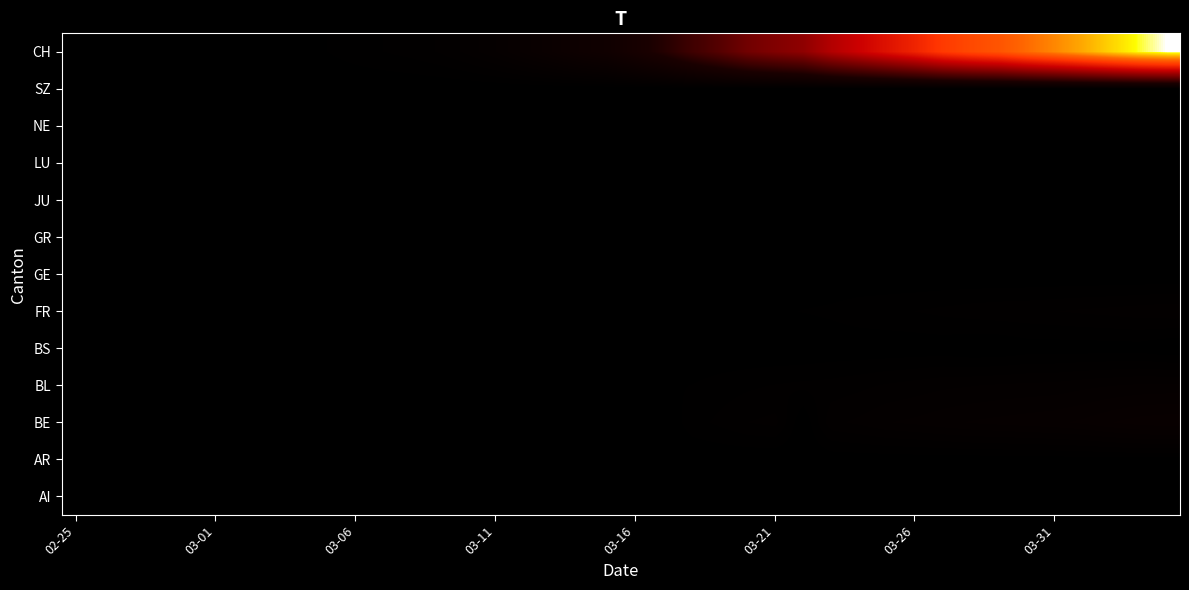

How many data points does each series have?

40